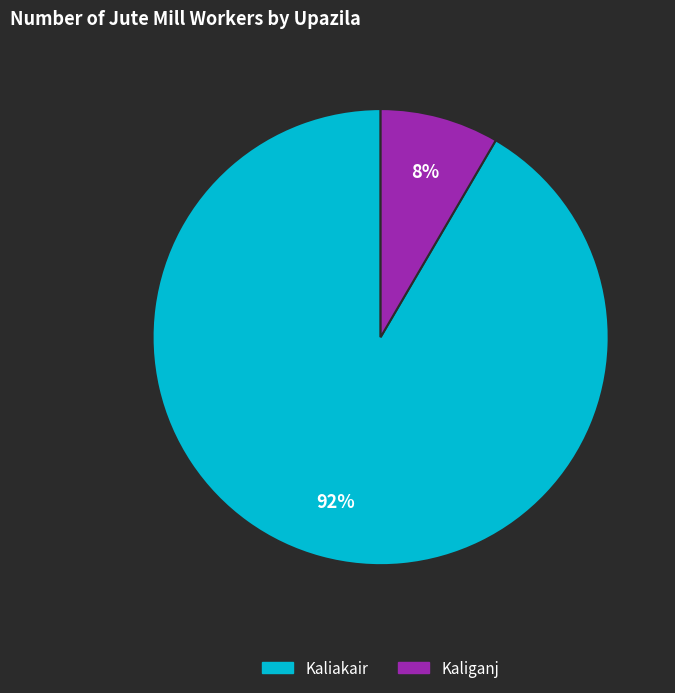

To the nearest percent, what is the average slice percentage?

50%